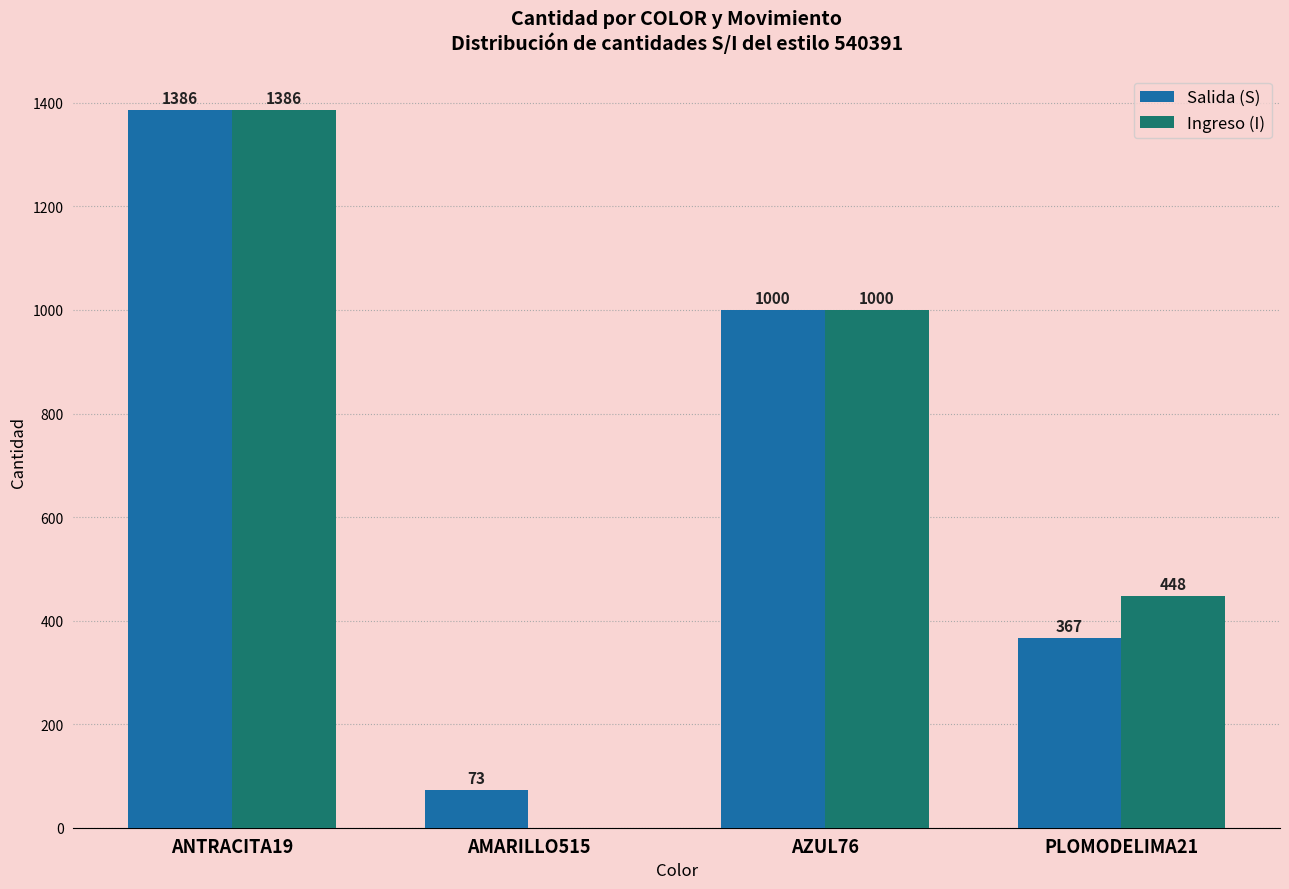

Reading right to left, what are all the values shown in this chart?

Salida (S): PLOMODELIMA21=367	AZUL76=1000	AMARILLO515=73	ANTRACITA19=1386
Ingreso (I): PLOMODELIMA21=448	AZUL76=1000	AMARILLO515=0	ANTRACITA19=1386